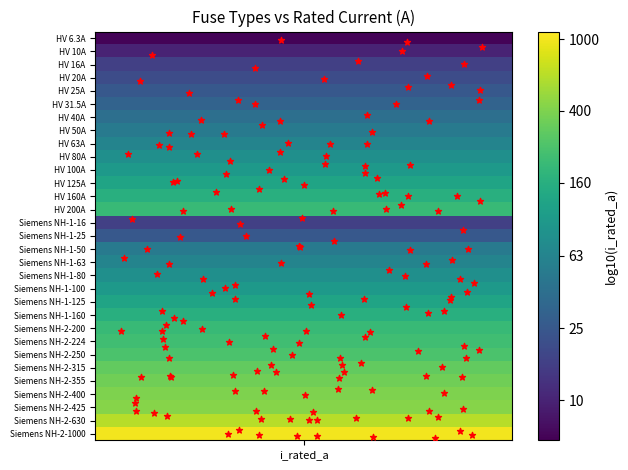

How many values are between 0 and 1?

2